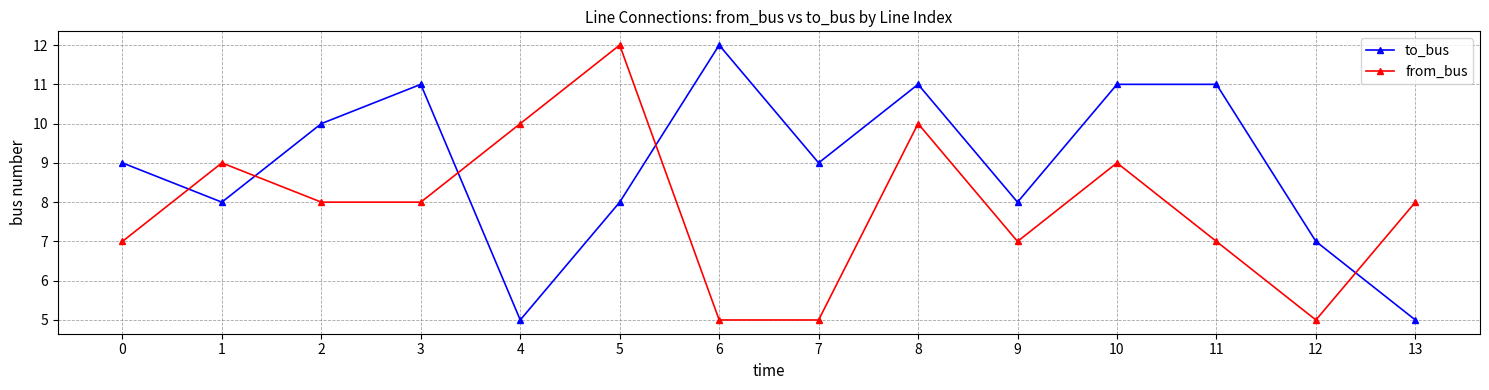

Where is the first local maximum for to_bus?

3